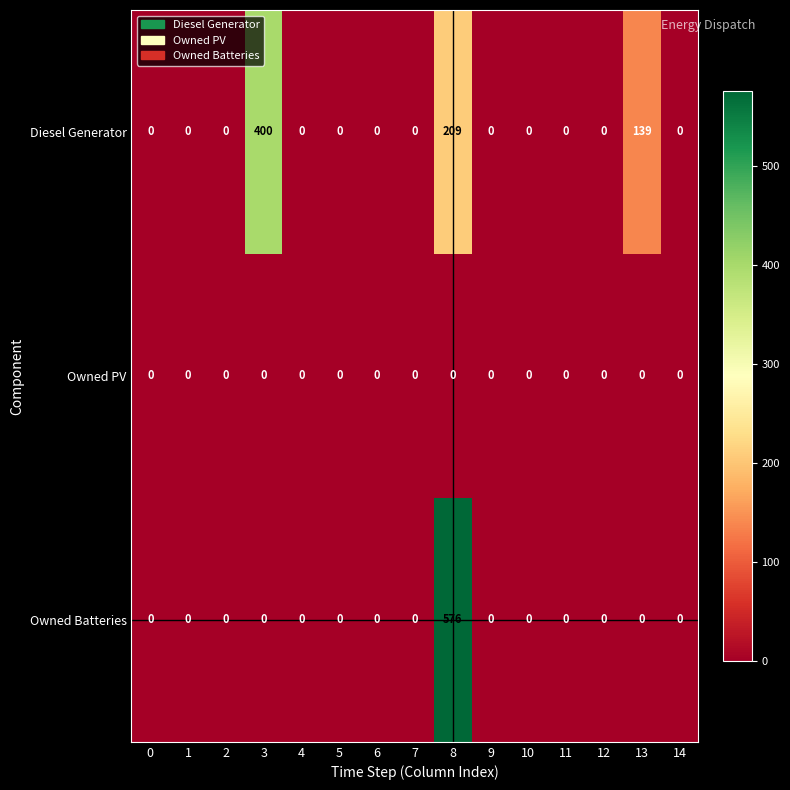

What is the sum of all Diesel Generator values?

748